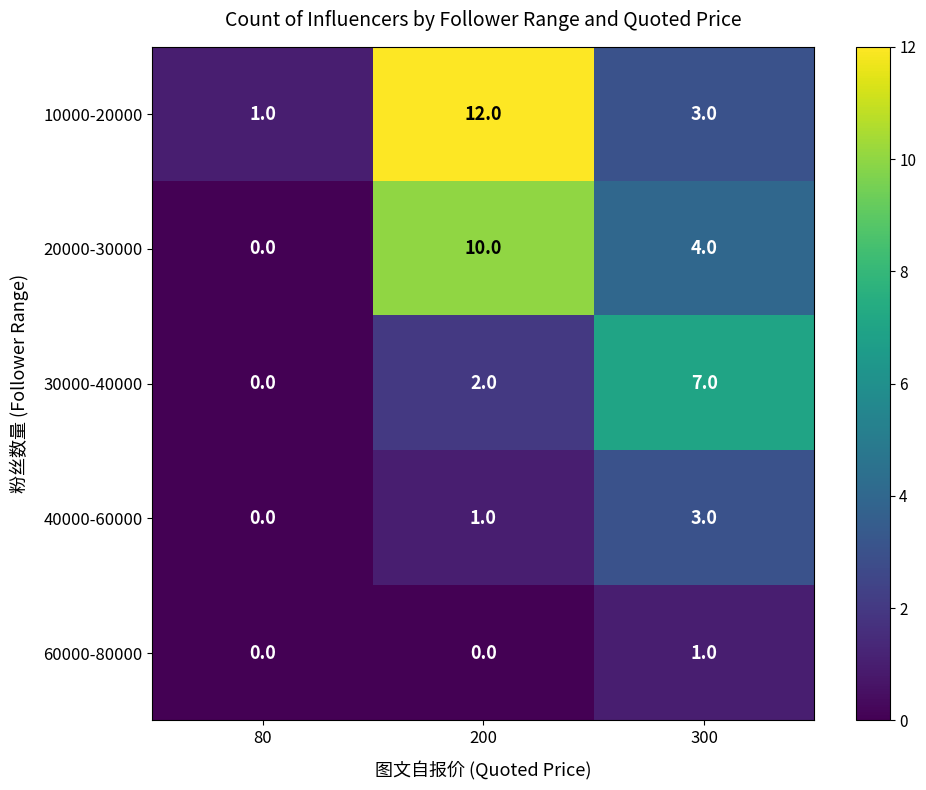

Which category has the highest value in the 40000-60000 series?

300